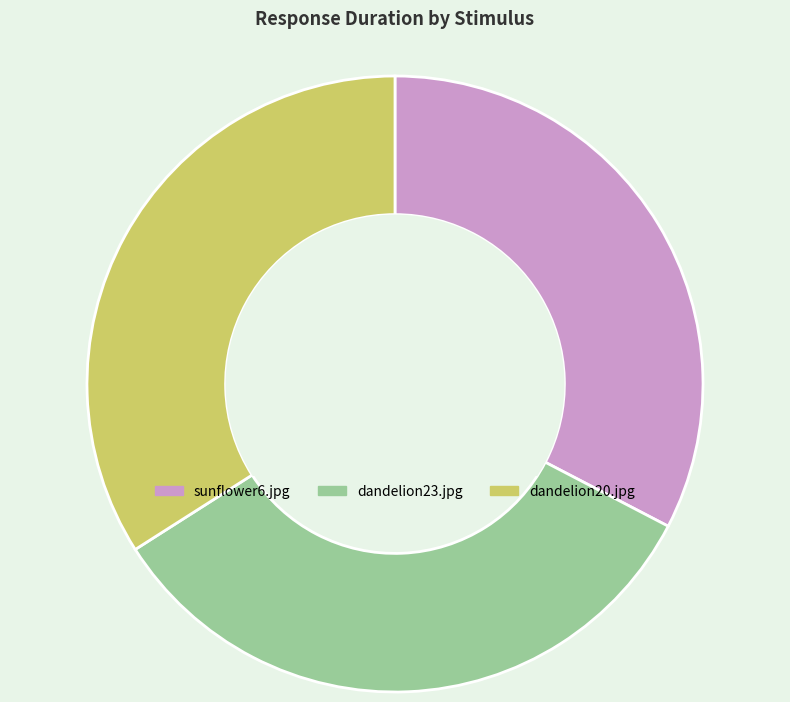

How many segments does this pie chart have?

3